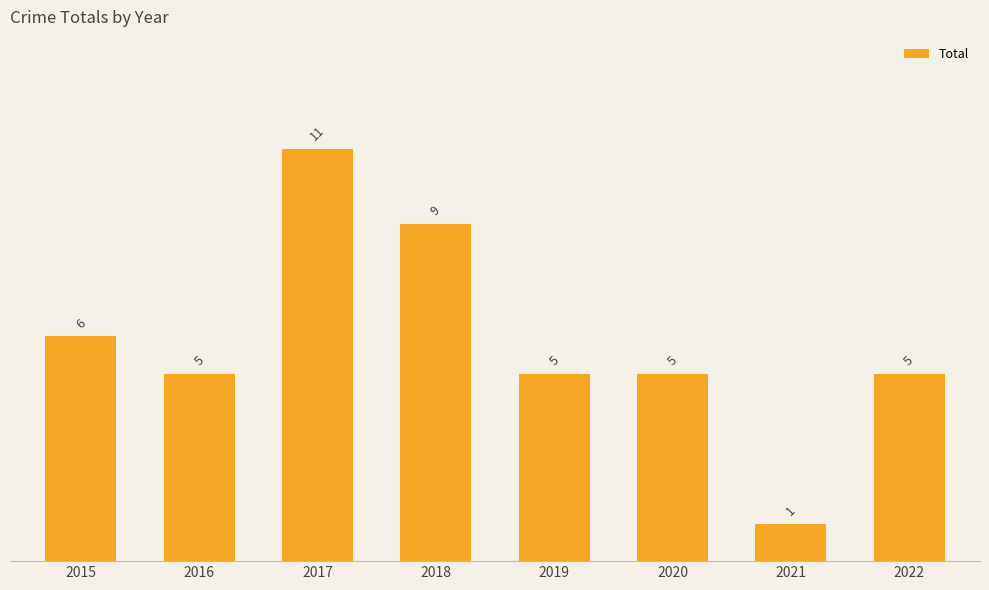

What is the value of the 8th bar from the left?

5